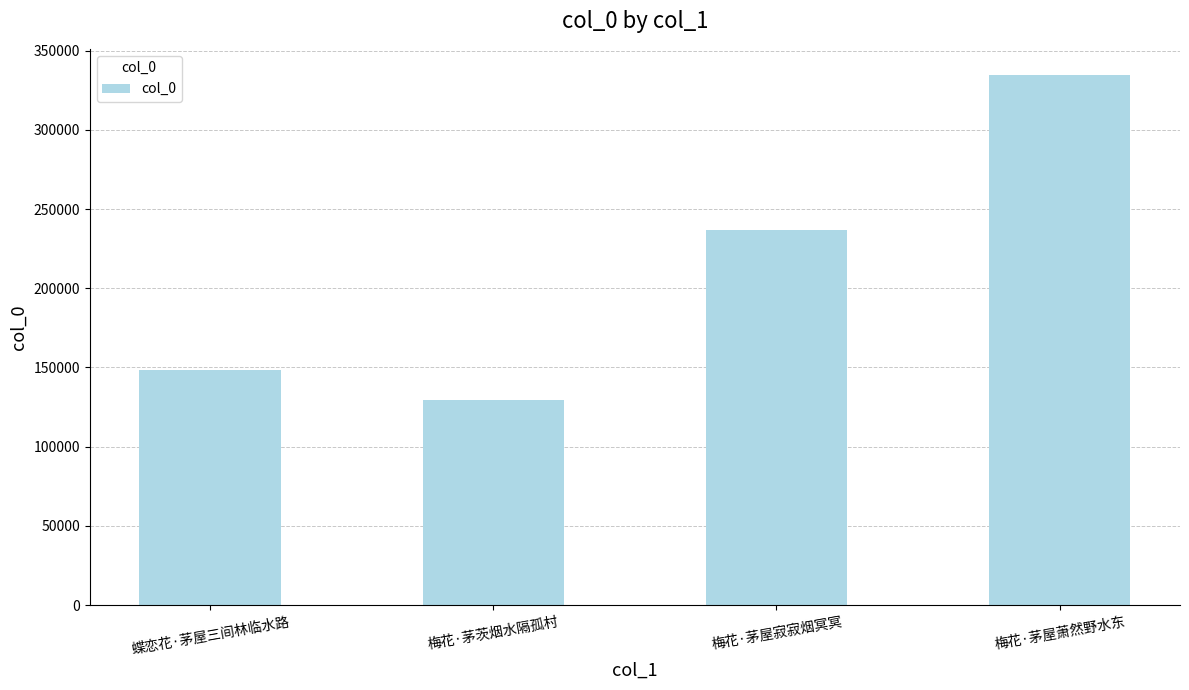

Reading left to right, extract all data points from this chart.

148198	129738	237070	334439